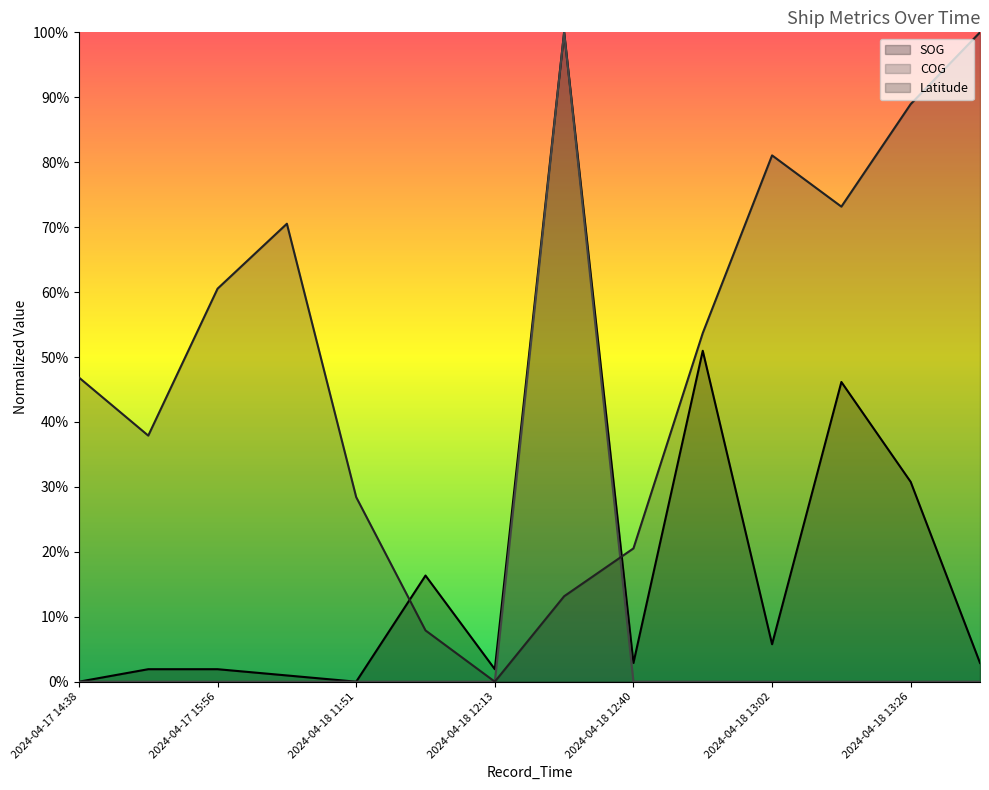

Does the chart display data point markers on the line(s)?

No